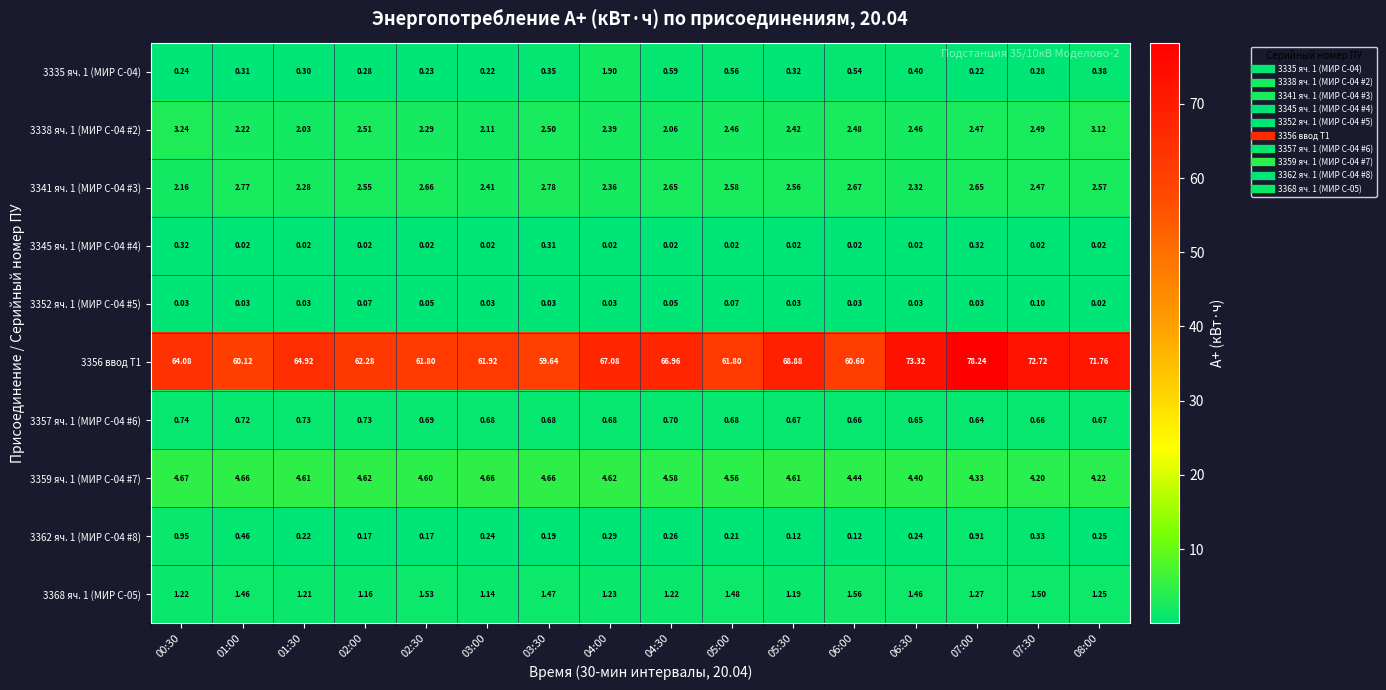

What is the spread (max minus min) of values at 06:00?

60.6